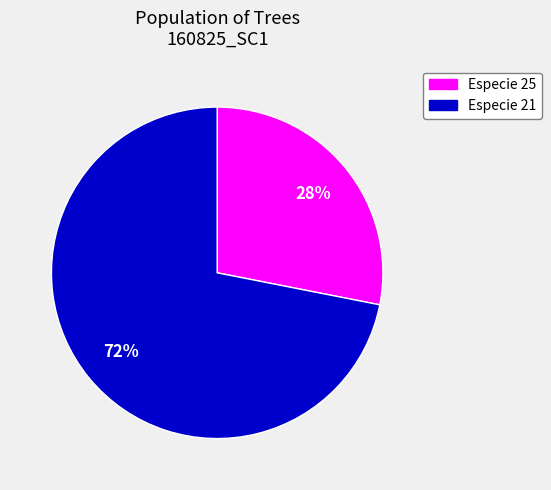

Is there a majority slice in this chart?

Yes